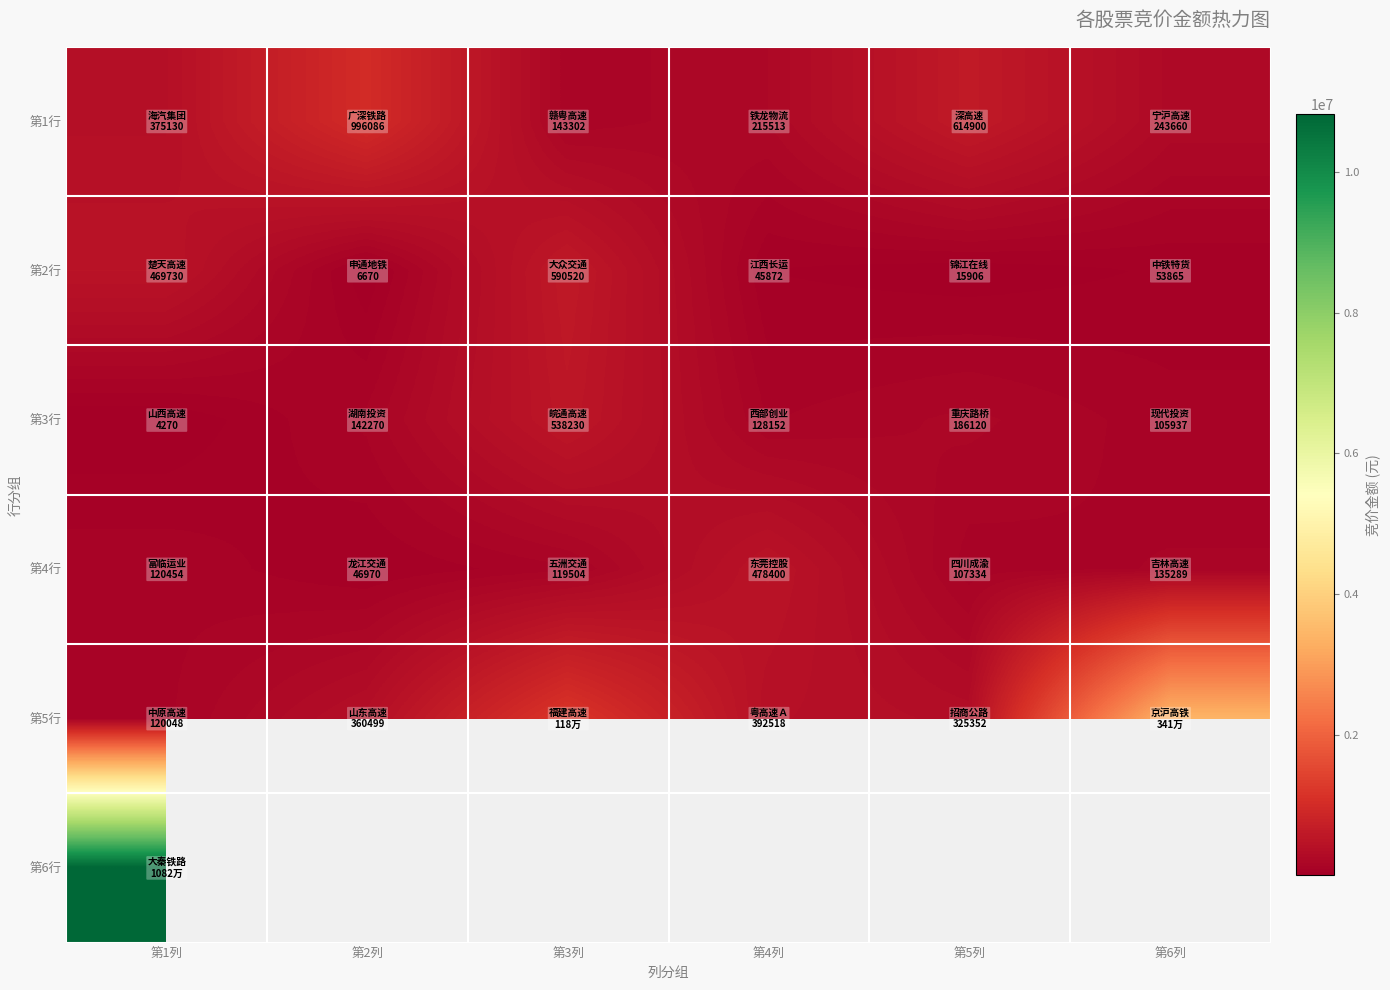

Which has a higher value, 第5列 or 第2列?

第2列